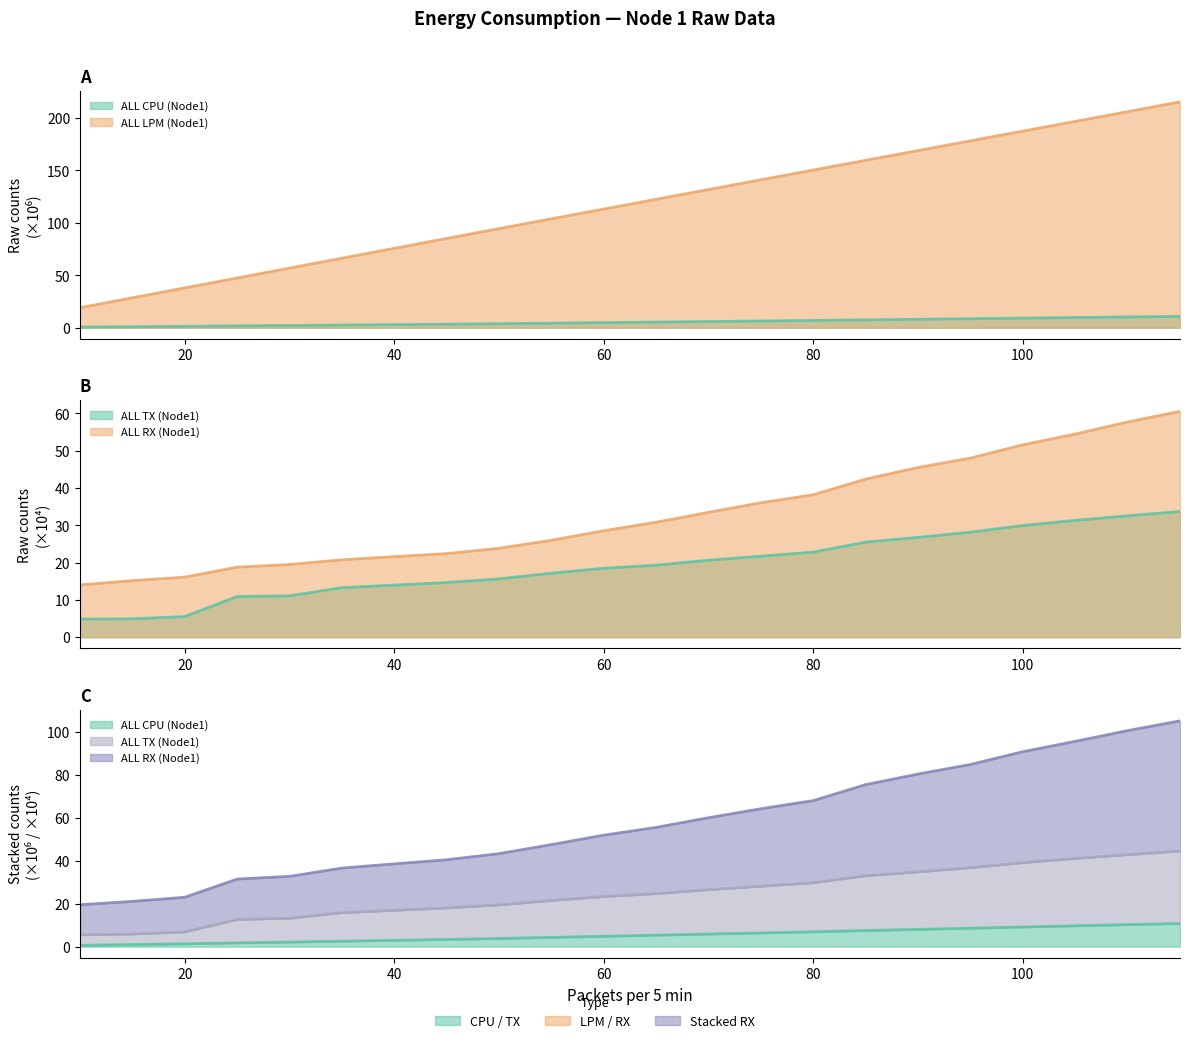

Rank the categories by ALL RX (Node1) value from highest to lowest.

115, 110, 105, 100, 95, 90, 85, 80, 75, 70, 65, 60, 55, 50, 45, 40, 35, 30, 25, 20, 15, 10